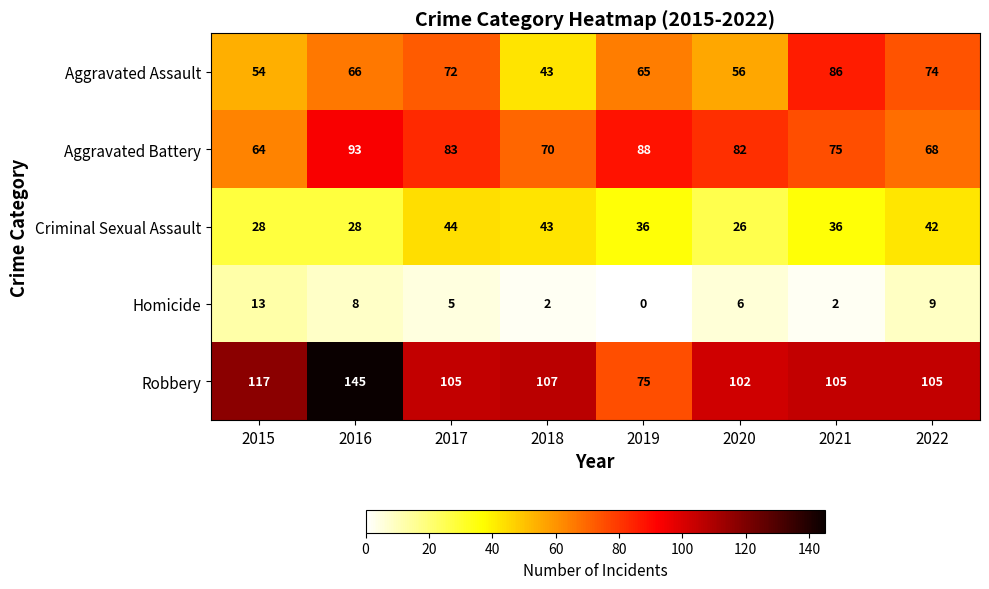

At how many categories does at least one series exceed 1?

8